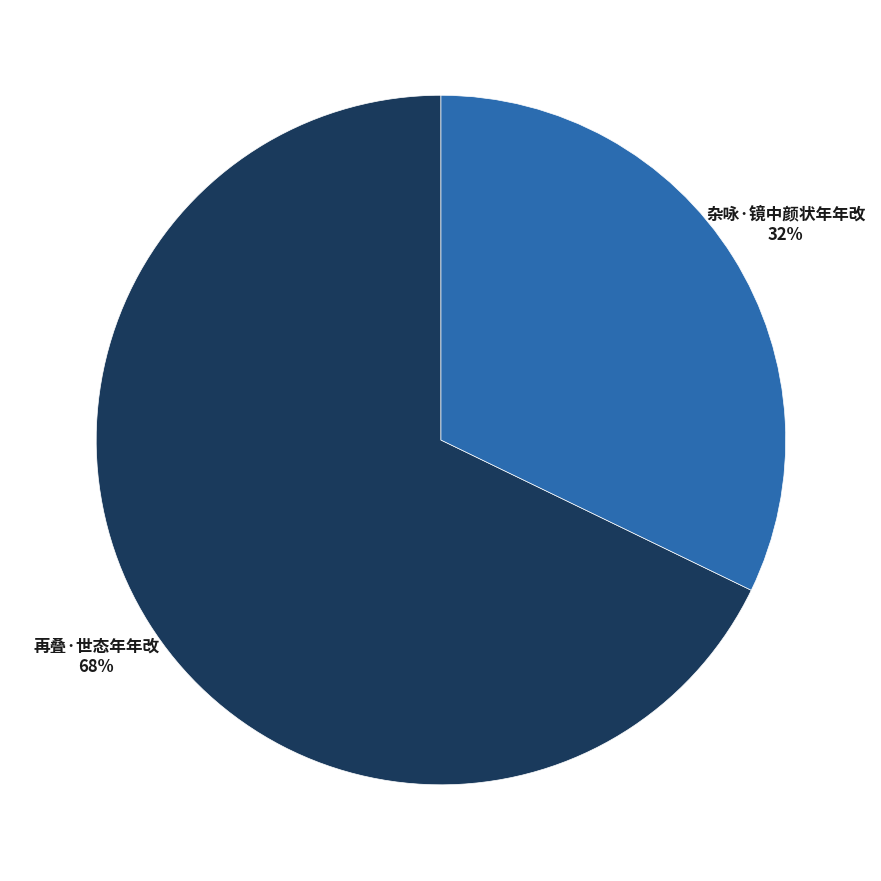

Does any single category account for the majority?

Yes